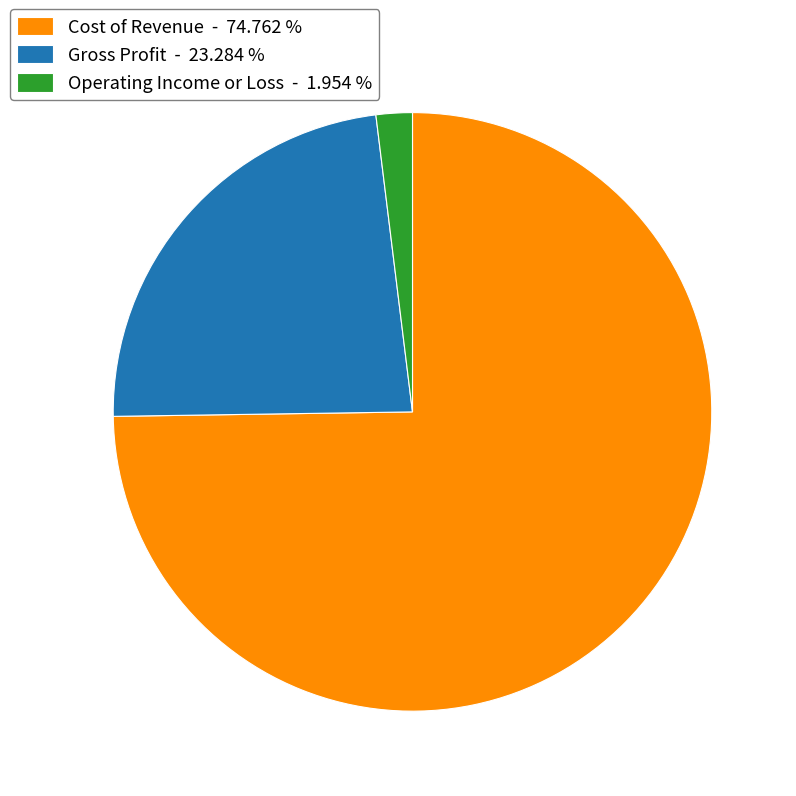

Which has a higher value, Gross Profit or Operating Income or Loss?

Gross Profit